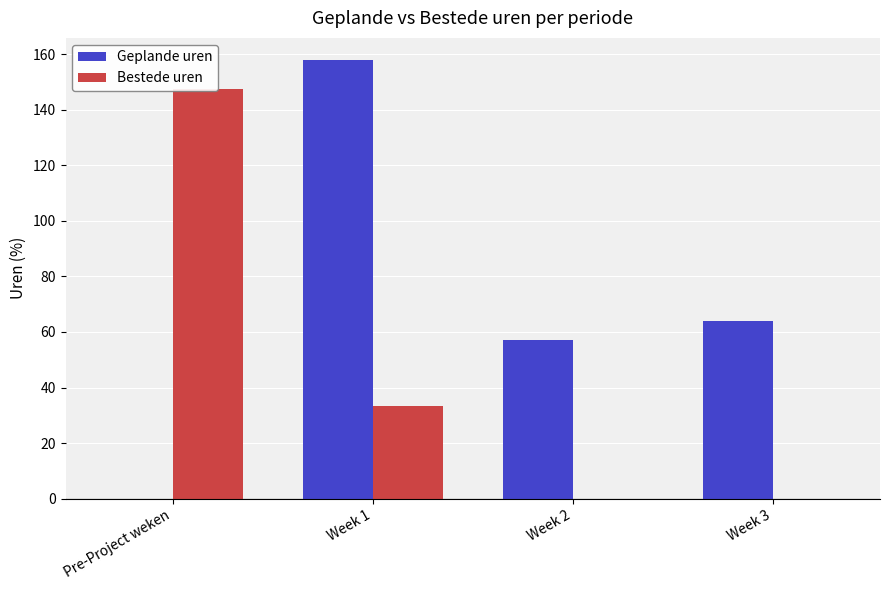

Are the bars horizontal?

No